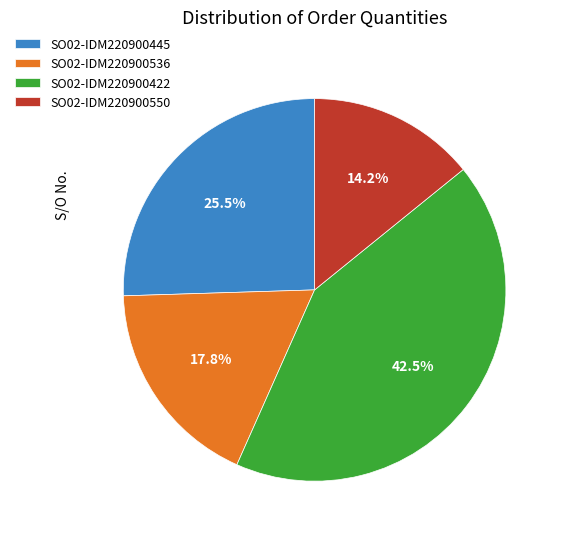

To the nearest percent, what is the average slice percentage?

25%